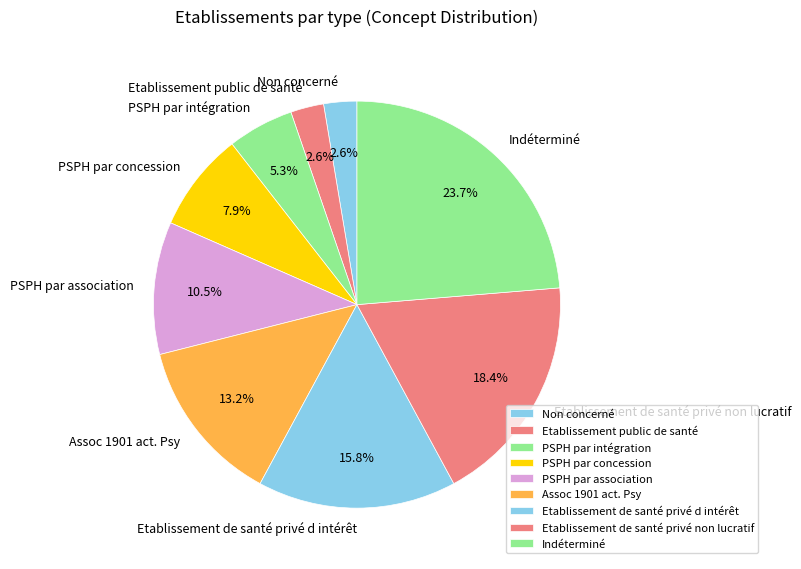

Approximately how many times larger is the value at Indéterminé compared to PSPH par intégration?

4.5